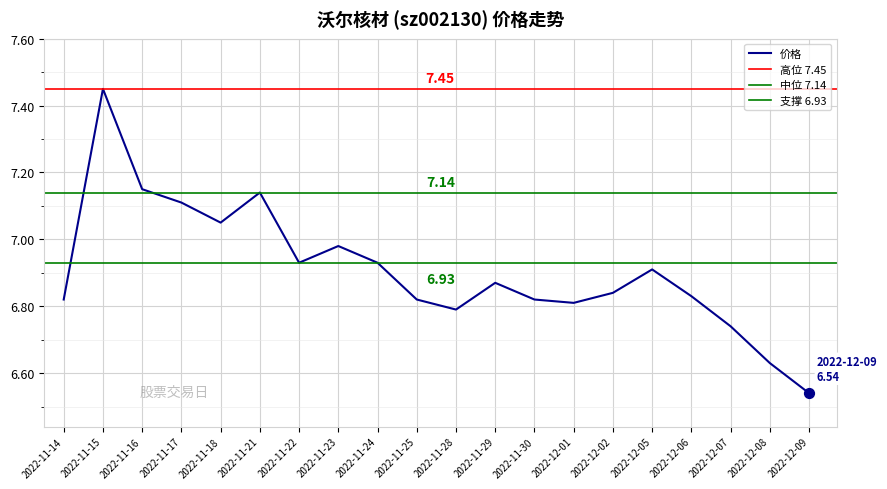

Which has a higher value, 2022-11-17 or 2022-11-16?

2022-11-16